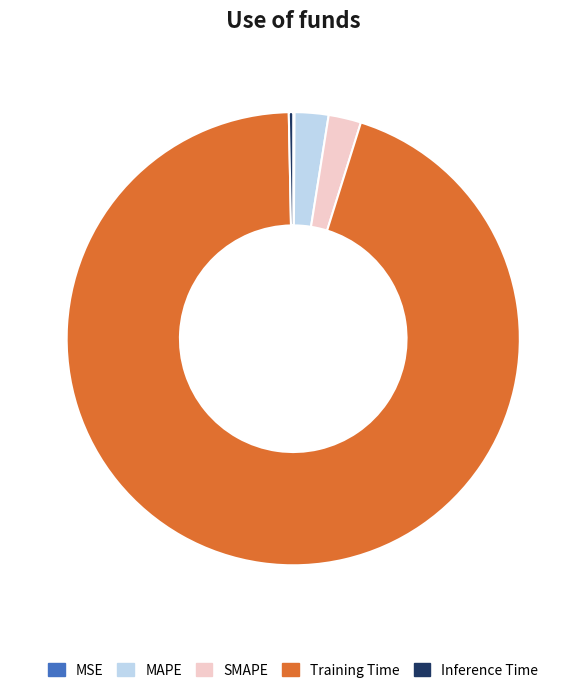

Which category accounts for the majority?

Training Time